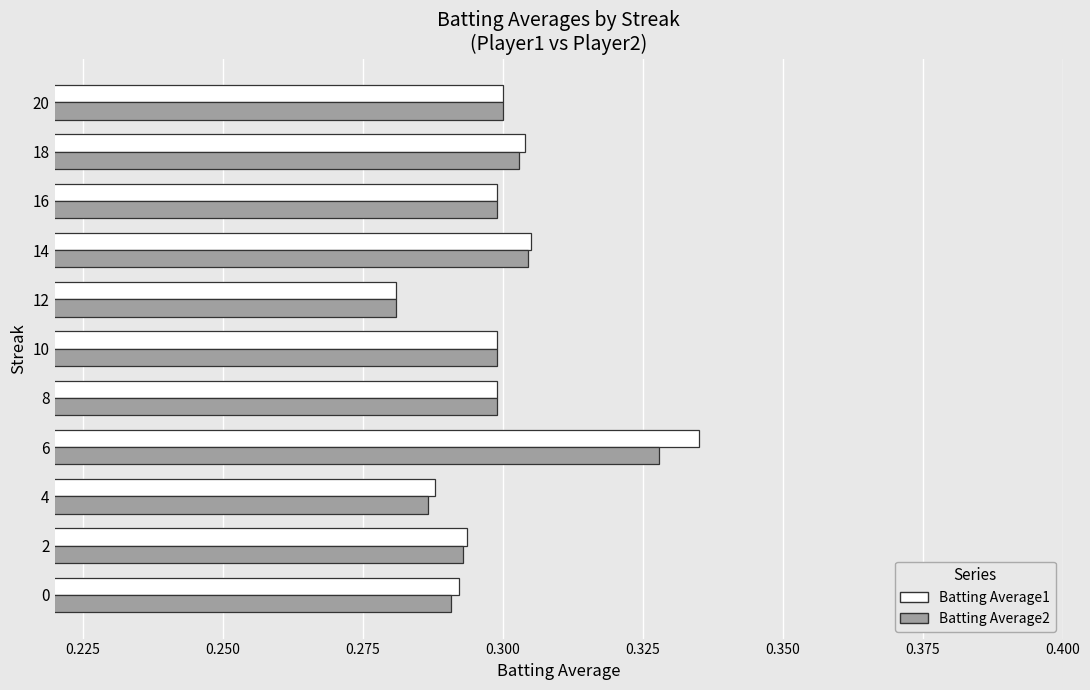

What is the sum of all Batting Average2 values?

3.3